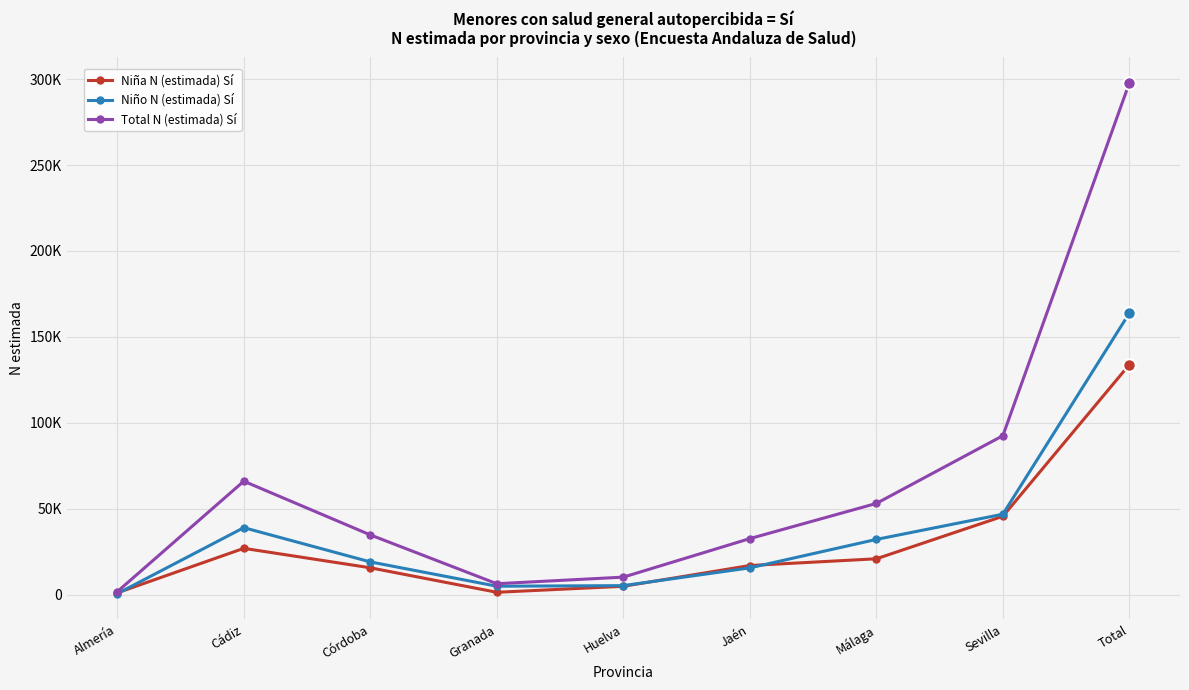

At which category does Niño N (estimada) Sí reach its first local valley?

Granada